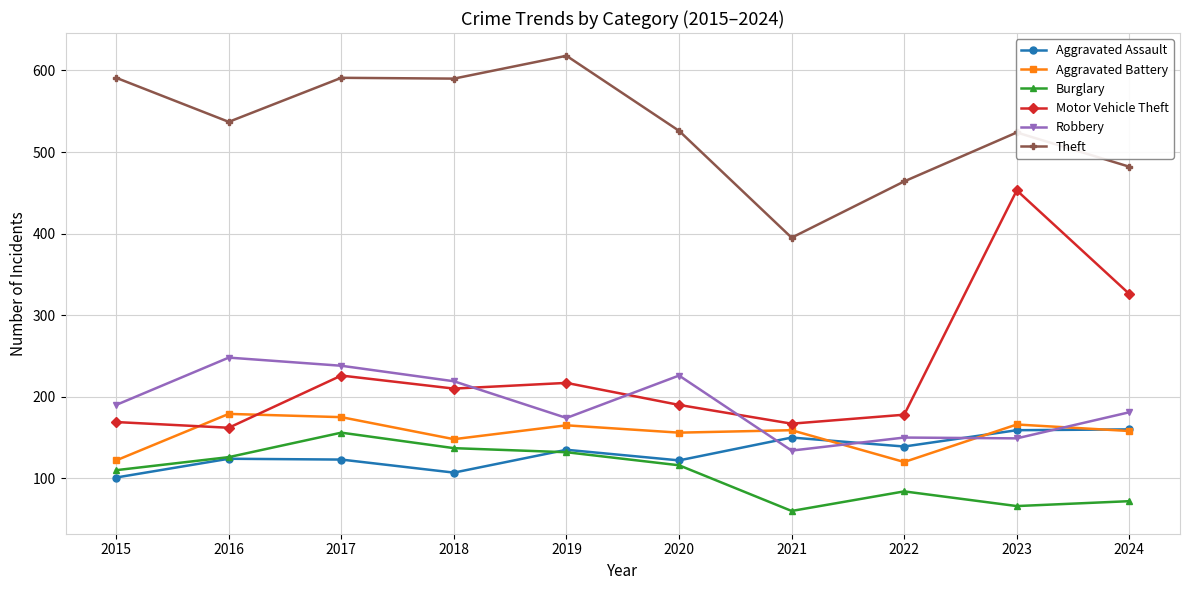

True or false: Aggravated Battery has more than 2 points higher than both neighbors.

True